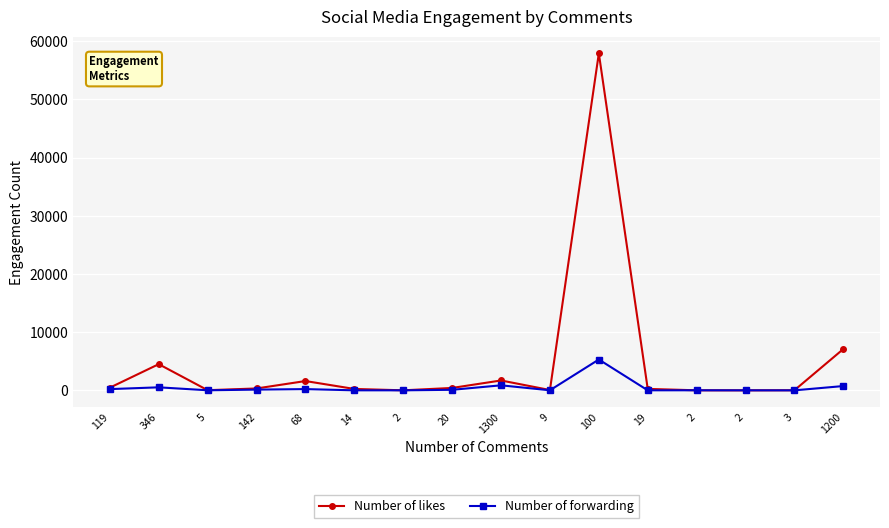

How many categories are shown in the chart?

16